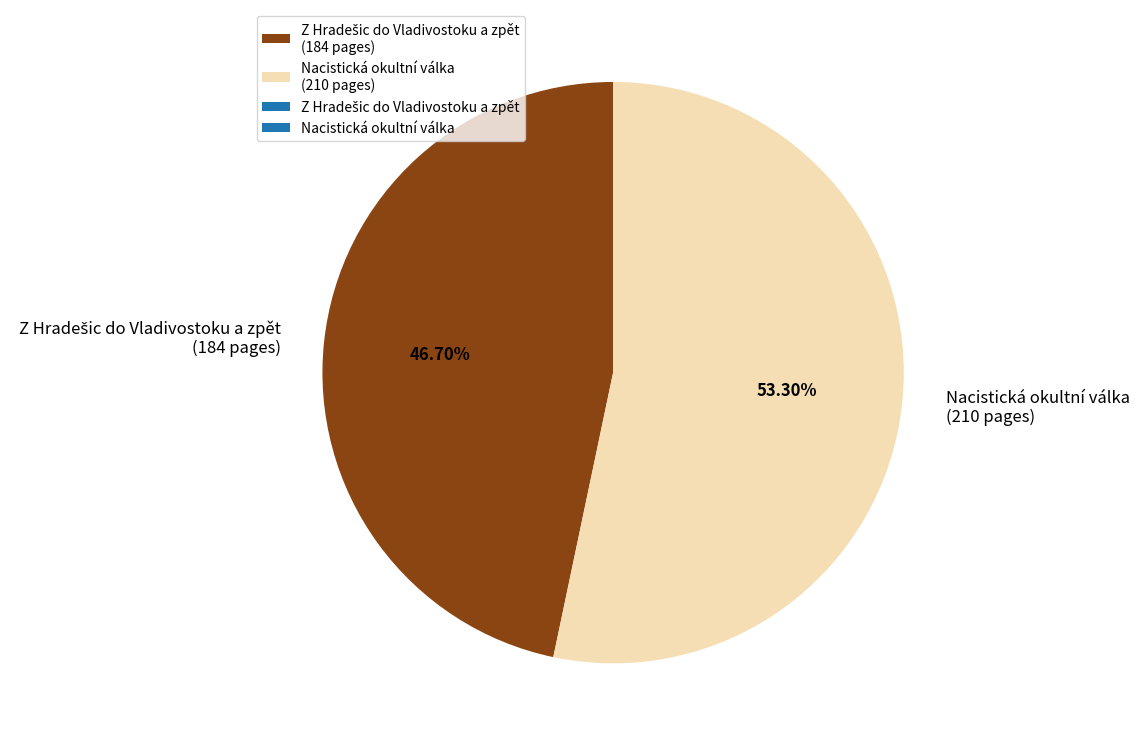

What percentage is the Nacistická okultní válka slice, to the nearest percent?

53%